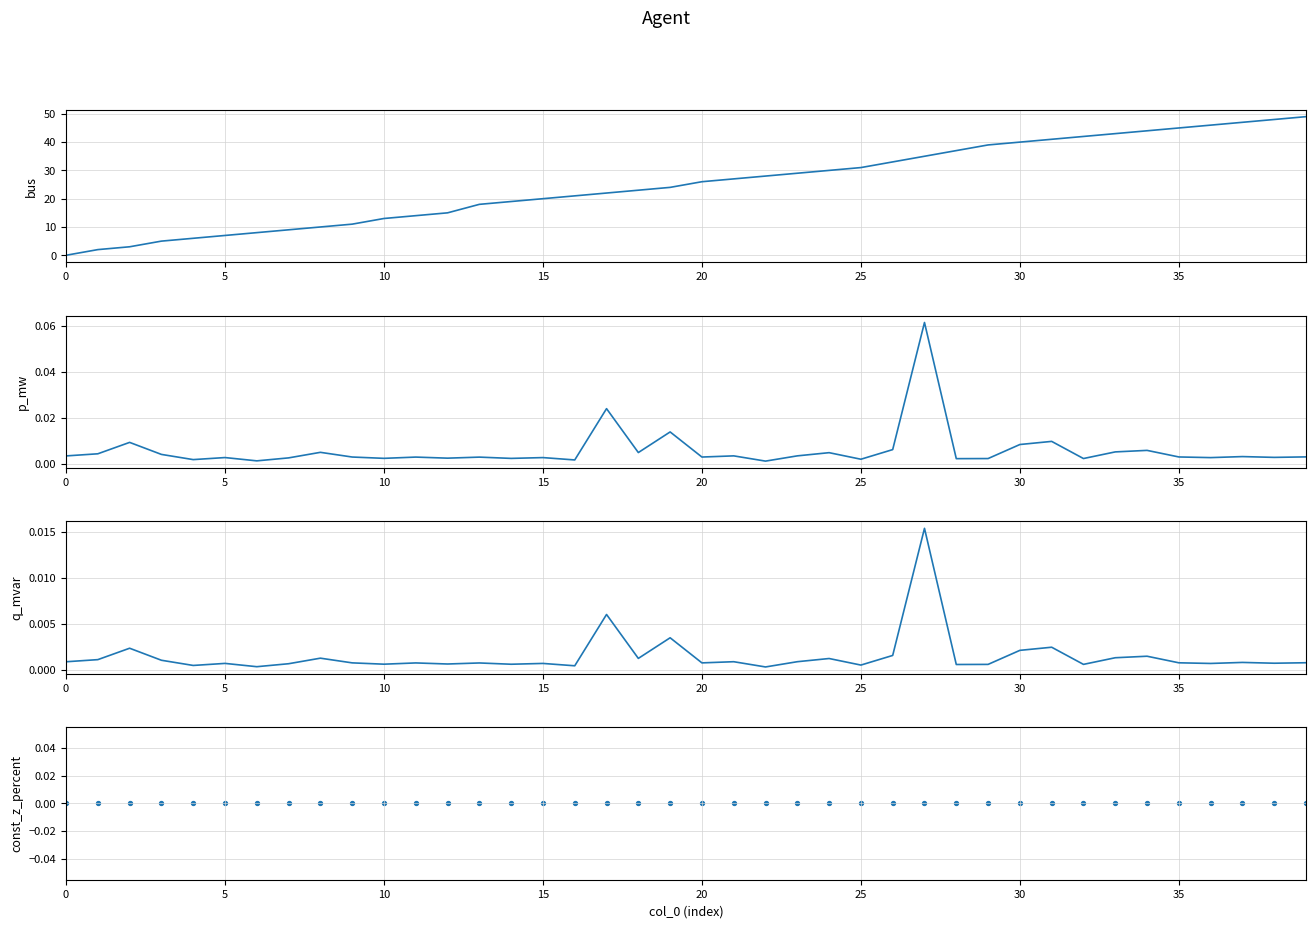

Which series has the largest total across all categories?

bus